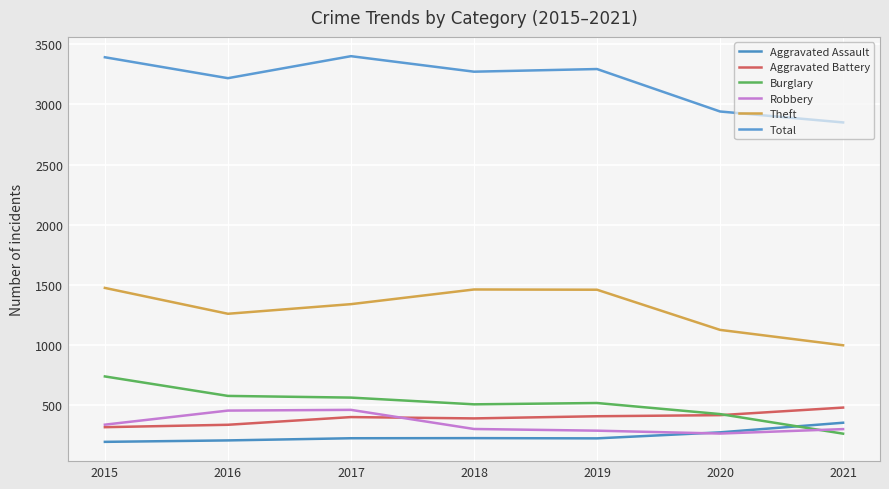

What is the greatest value displayed?

3401